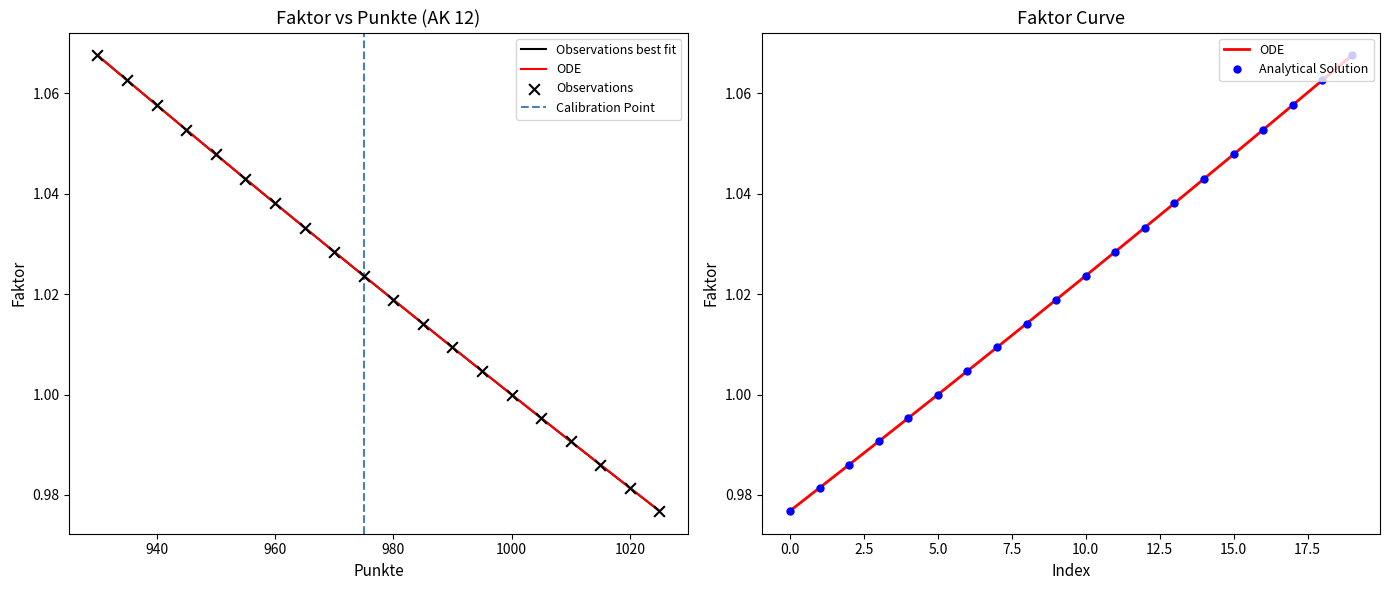

At how many categories does at least one series exceed 0?

20